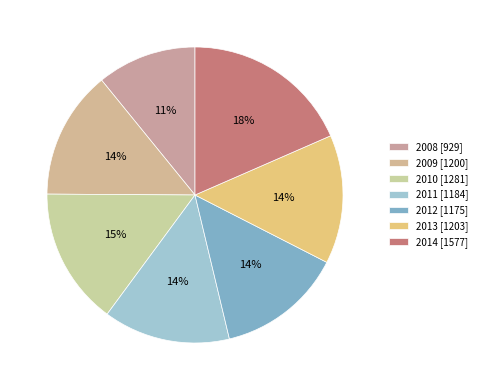

What is the ratio of the value at 2012 to the value at 2010?

0.9